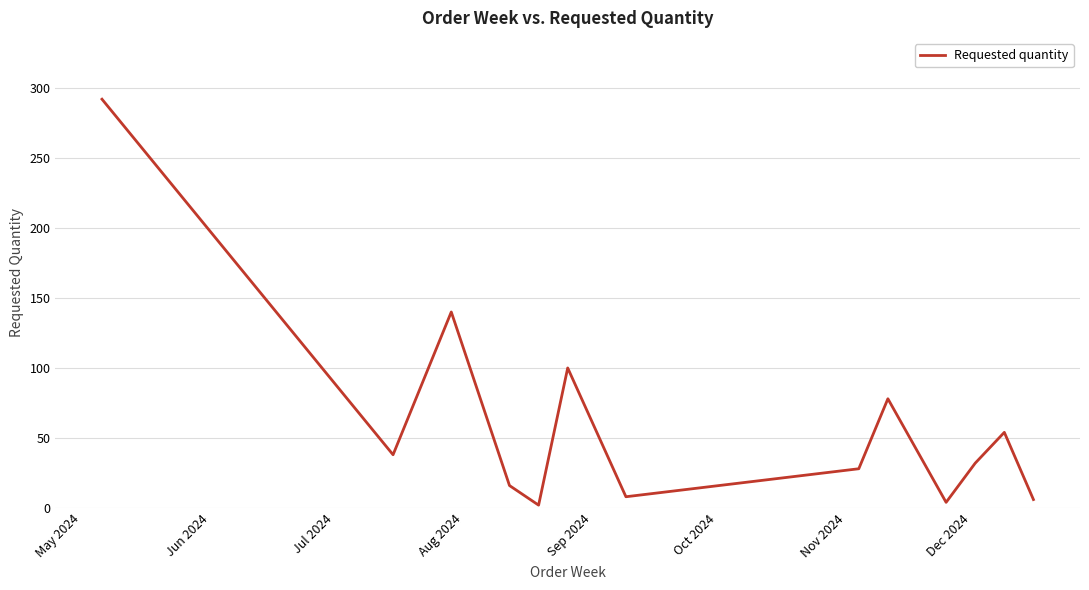

What is the difference between the maximum and minimum values?

290